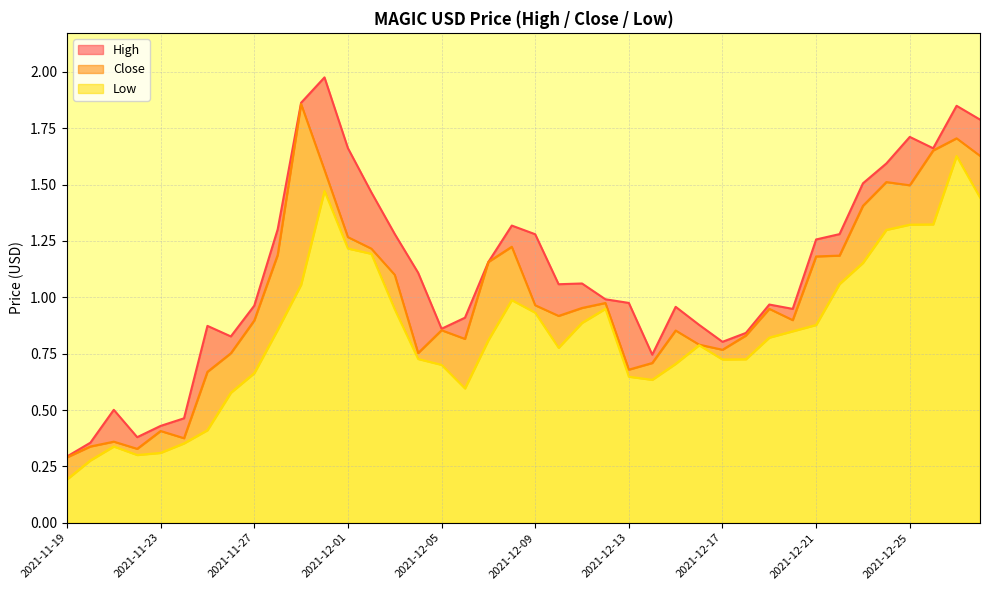

What is the value of the Close point at the 25th from the left?

0.7